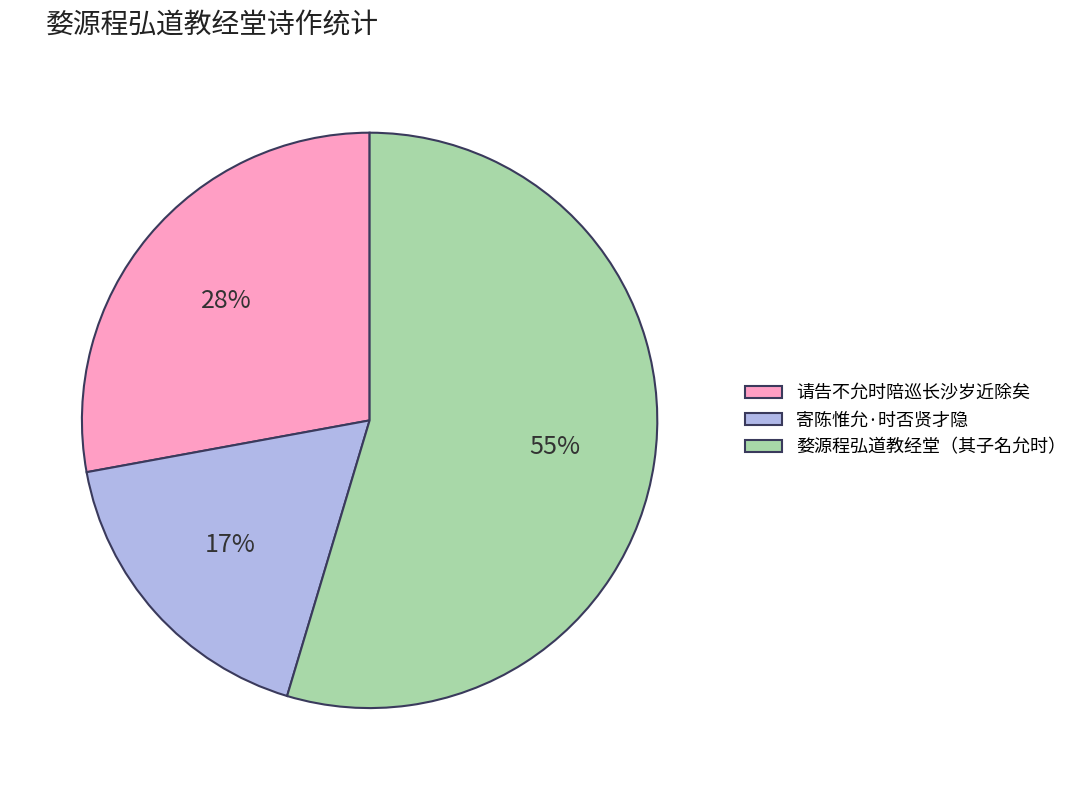

To the nearest percent, what is the combined percentage of 寄陈惟允·时否贤才隐 and 婺源程弘道教经堂（其子名允时）?

72%